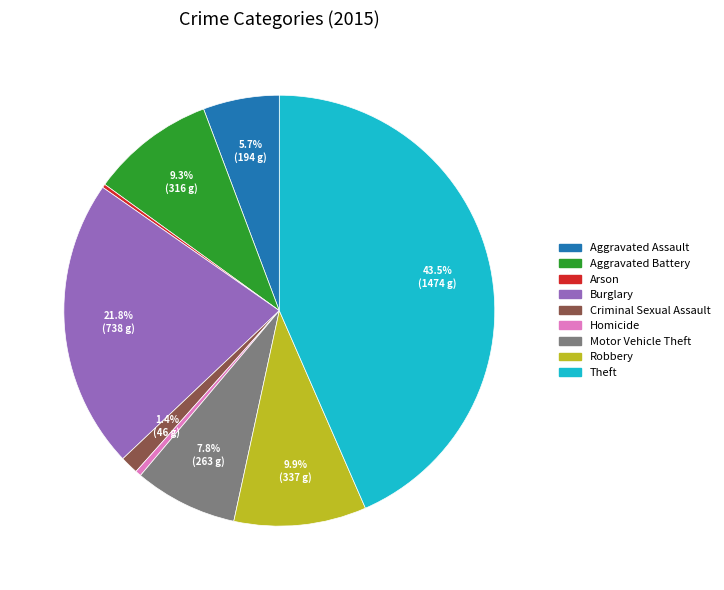

Which has a higher value, Motor Vehicle Theft or Aggravated Battery?

Aggravated Battery